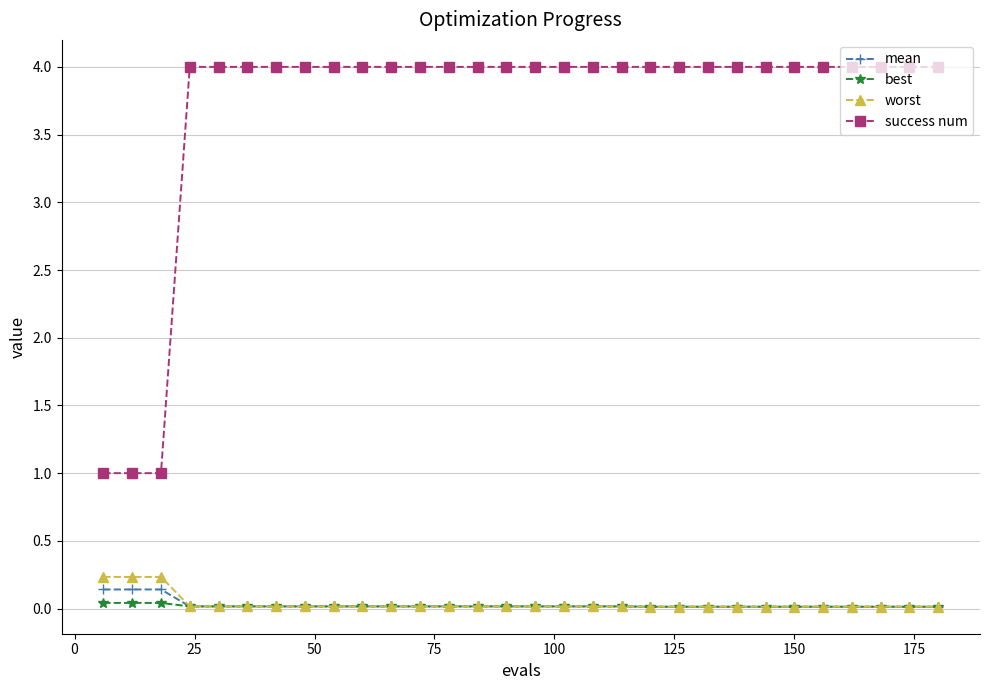

Which series has the largest total across all categories?

success num